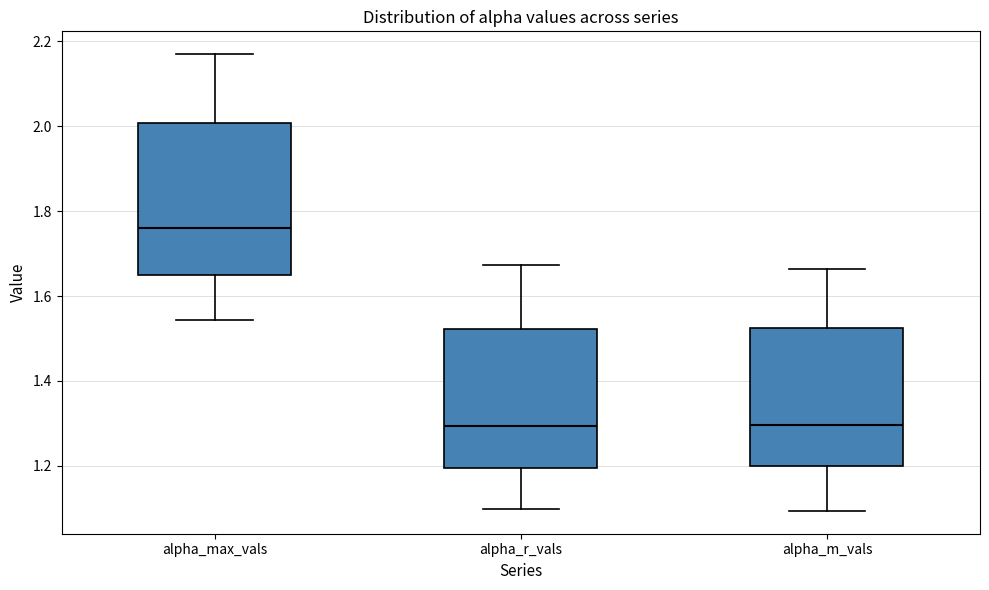

Reading left to right, read every box against the y-axis: the position of its median line, the range the box covers, and the ends of its whiskers. The values are not printed on the chart, so give them approximately, as read against the axis.

alpha_max_vals: median 1.76, box 1.66 to 2.00, whiskers 1.54 to 2.16
alpha_r_vals: median 1.30, box 1.20 to 1.52, whiskers 1.10 to 1.68
alpha_m_vals: median 1.30, box 1.20 to 1.52, whiskers 1.10 to 1.66